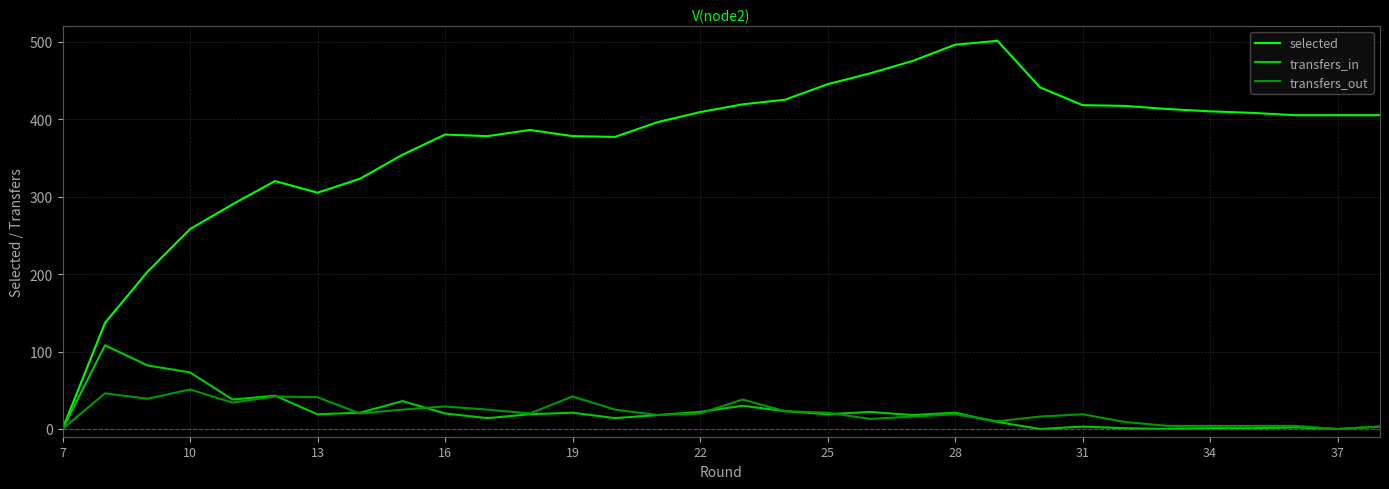

Which series has the widest spread of values?

selected